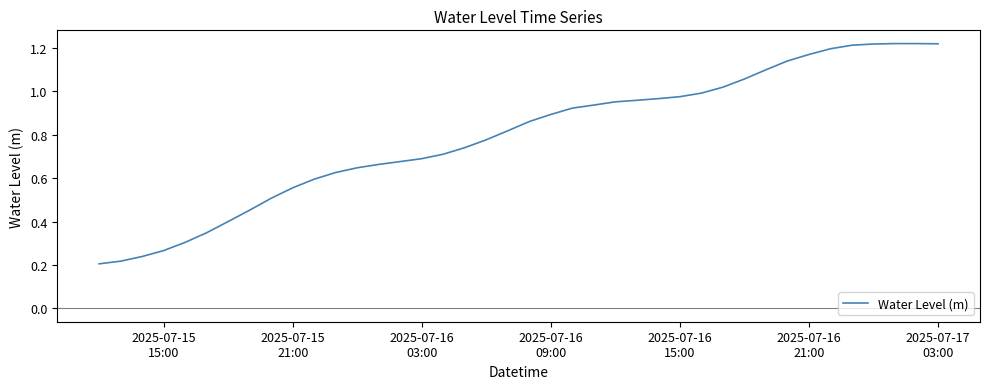

Is this an area chart (filled region under the line)?

No